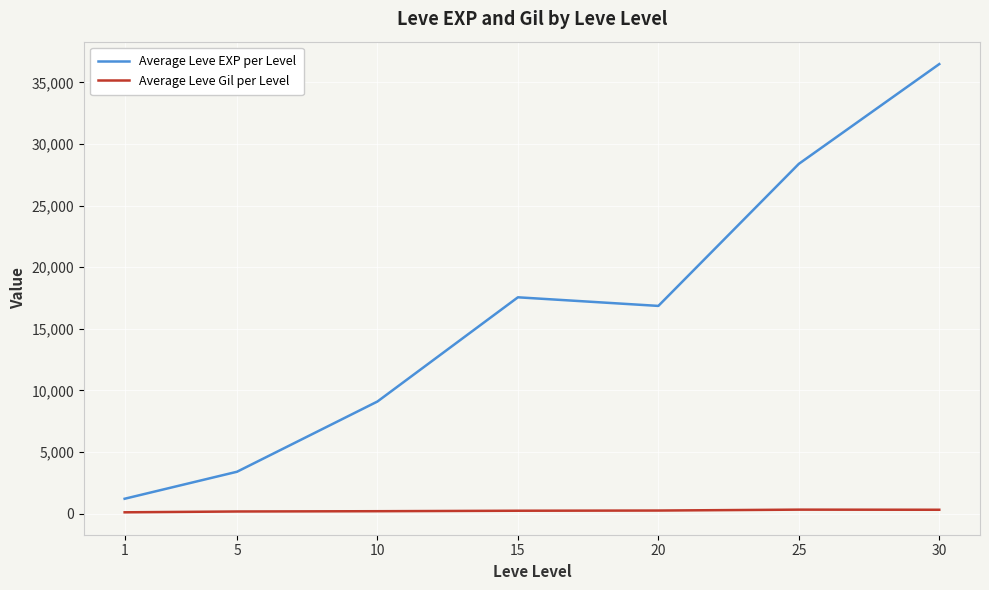

Is this an area chart (filled region under the line)?

No